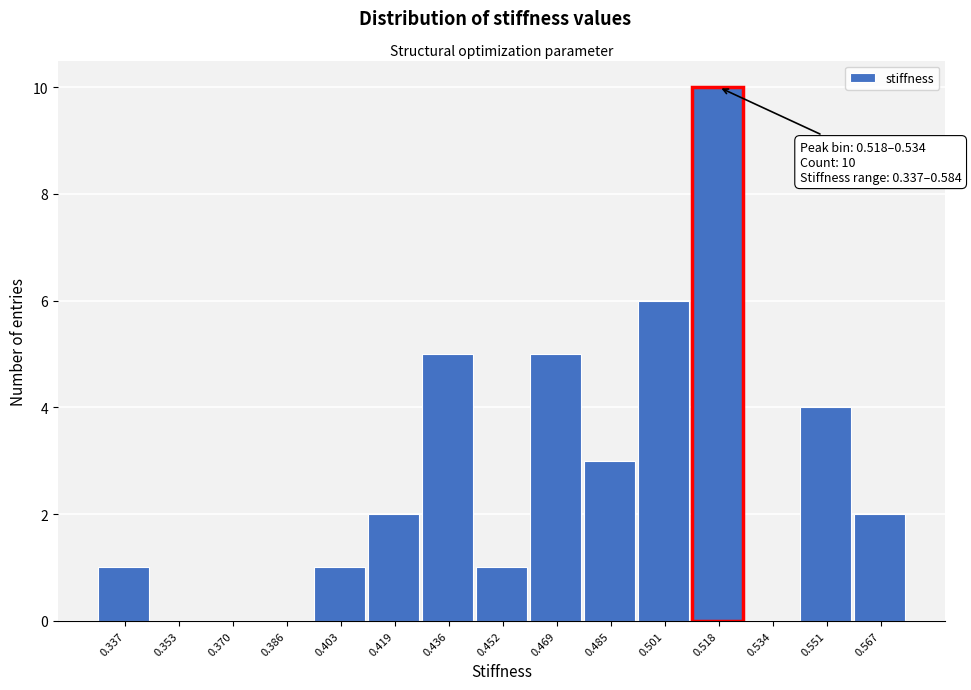

Reading left to right, transcribe all the data shown in this chart.

0.337=1	0.353=0	0.370=0	0.386=0	0.403=1	0.419=2	0.436=5	0.452=1	0.469=5	0.485=3	0.501=6	0.518=10	0.534=0	0.551=4	0.567=2